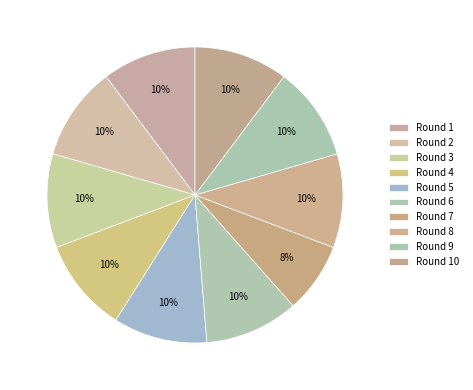

Is it true that Round 3 is 10% of the pie?

True